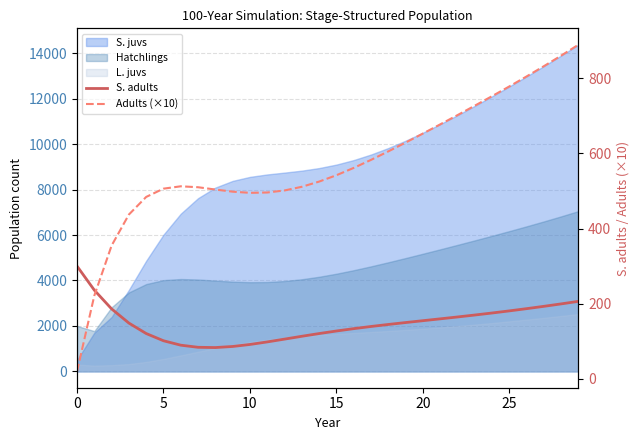

True or false: S. adults and Adults (×10) intersect in this chart.

True